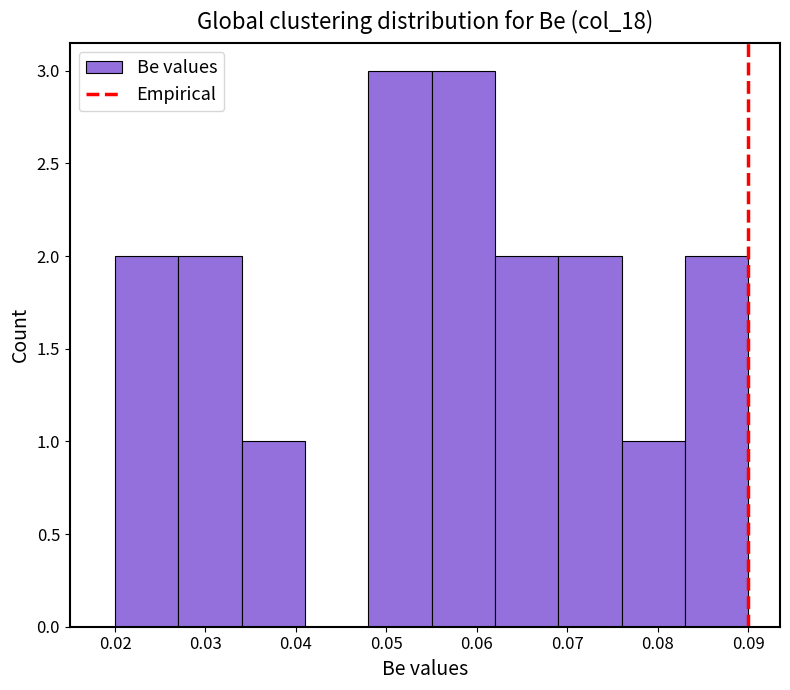

Reading left to right, transcribe this chart: for each bar, give the range it covers on the x-axis and its height. The values are not printed on the chart, so give them approximately, as read against the axis.

0.020 to 0.027: 2
0.027 to 0.034: 2
0.034 to 0.041: 1
0.041 to 0.048: 0
0.048 to 0.055: 3
0.055 to 0.062: 3
0.062 to 0.069: 2
0.069 to 0.076: 2
0.076 to 0.083: 1
0.083 to 0.090: 2